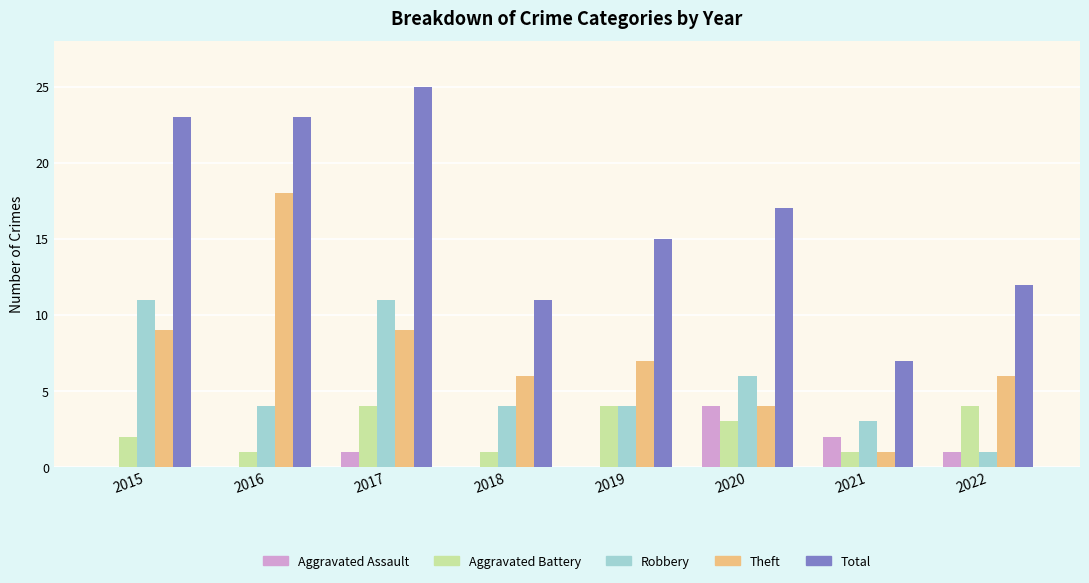

Is it true that Theft equals 6 at 2022?

True